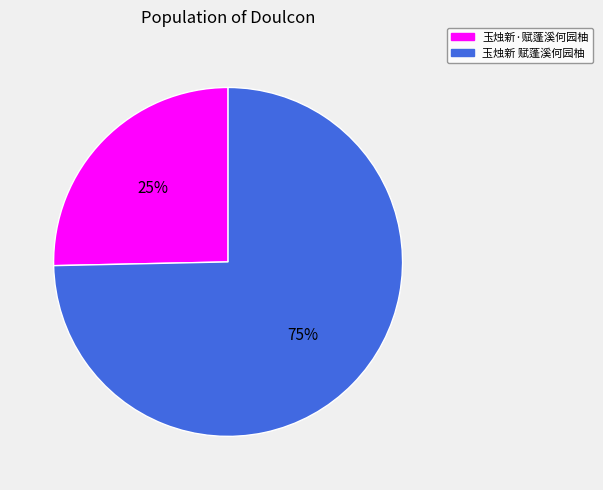

The 玉烛新·赋蓬溪何园柚 slice represents 25% of the pie. True or false?

True